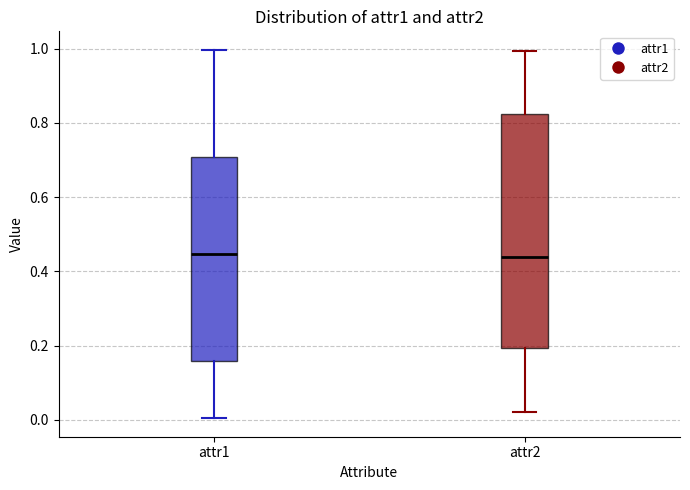

Where does the upper whisker of the box for attr2 end on the y-axis? The values are not printed on the chart, so give them approximately, as read against the axis.

1.00